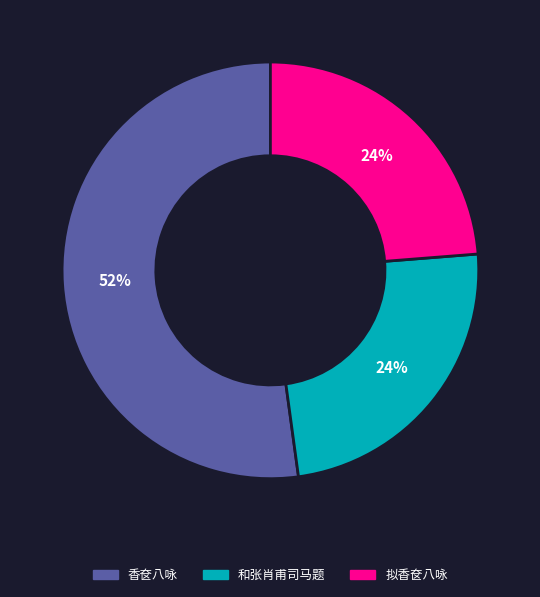

To the nearest percent, what is the difference between the largest and smallest slice percentages?

28%